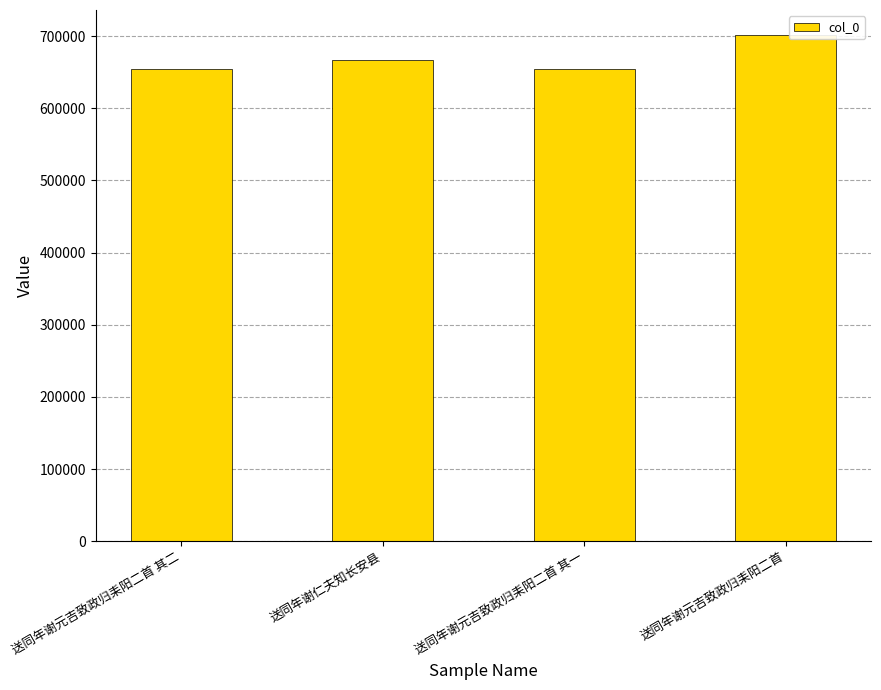

What is the minimum value shown in the chart?

654427